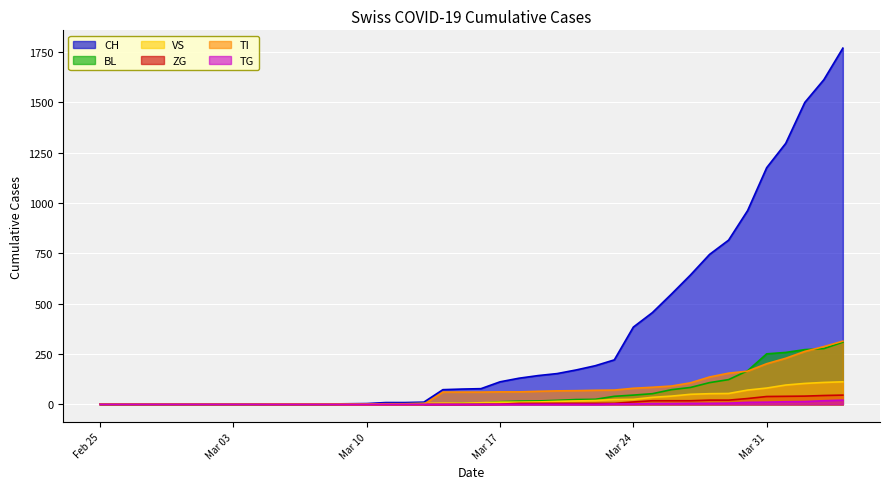

What is the greatest value displayed?

1770